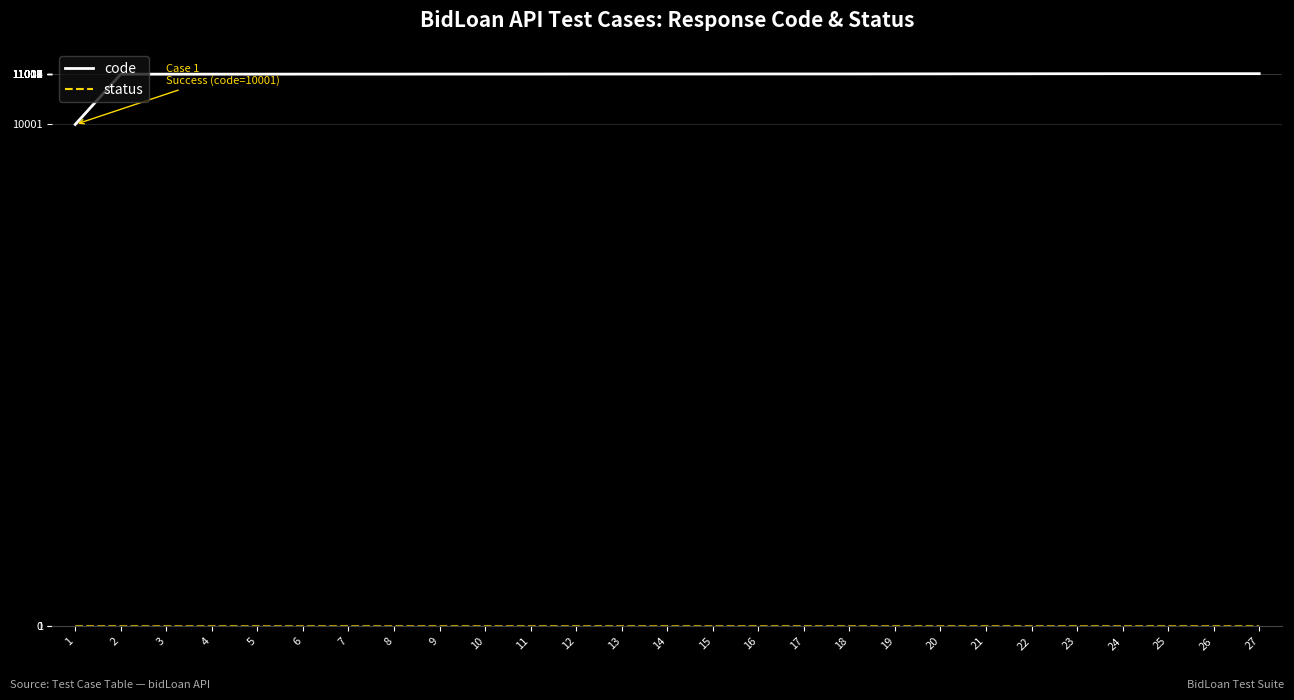

What is the difference between the maximum and minimum values in the code series?

1012